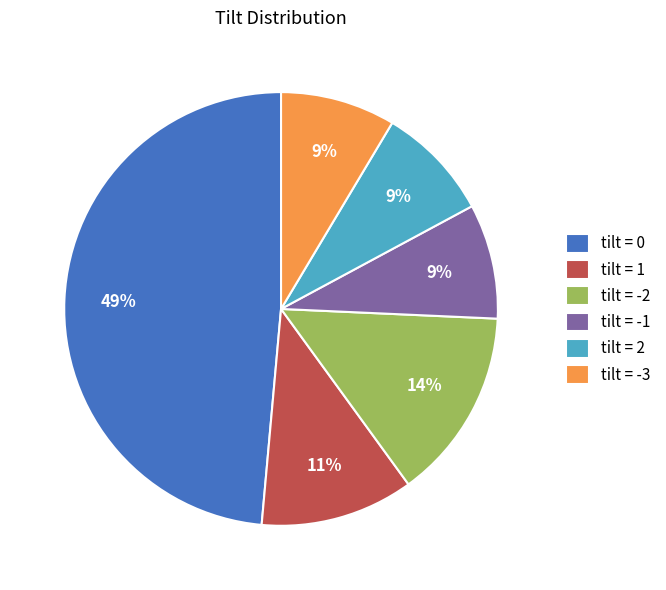

What percentage is the tilt = 1 slice, to the nearest percent?

11%